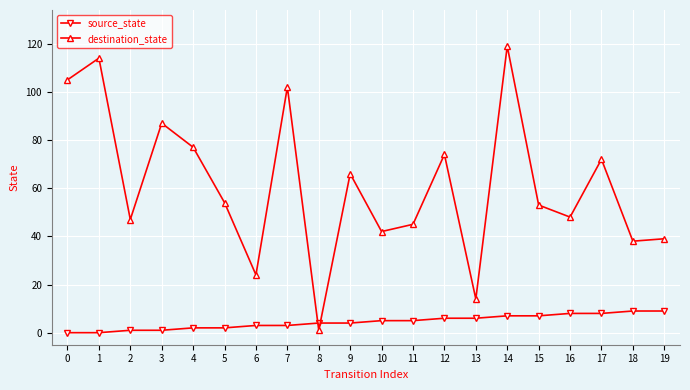

What is the difference between the highest and lowest values at 9?

62